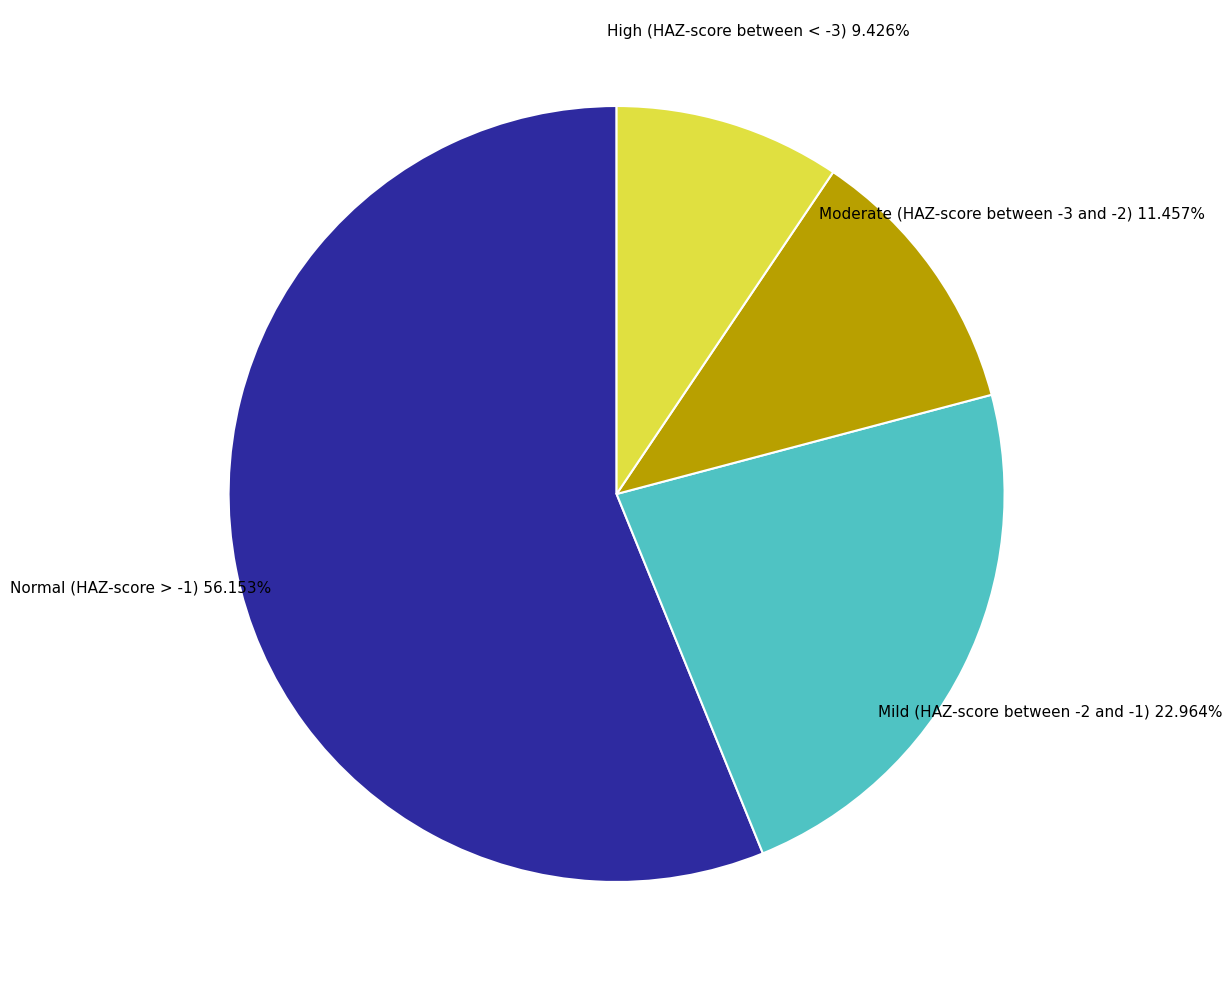

What percentage do Mild (HAZ-score between -2 and -1) and Moderate (HAZ-score between -3 and -2) together represent?

34.4%